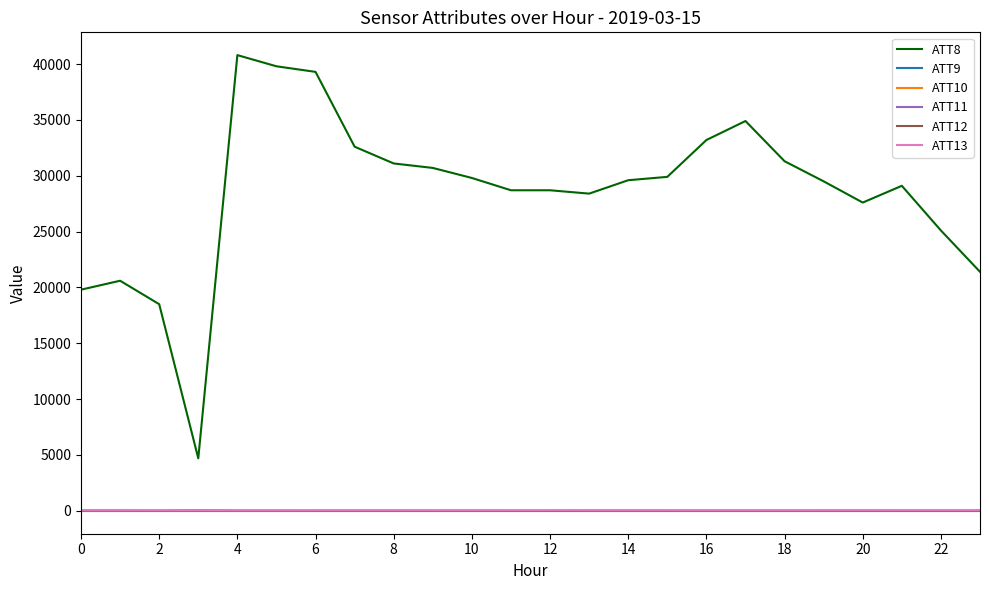

Does the chart display data point markers on the line(s)?

No